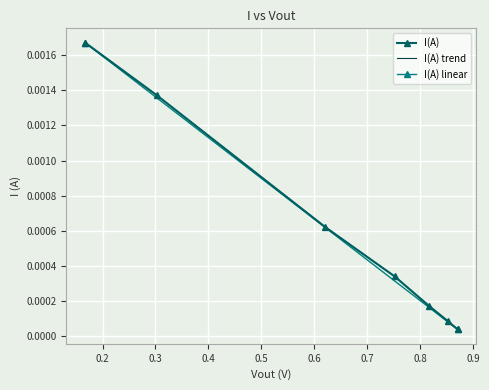

True or false: the data shows 0.0 at 0.871.

True